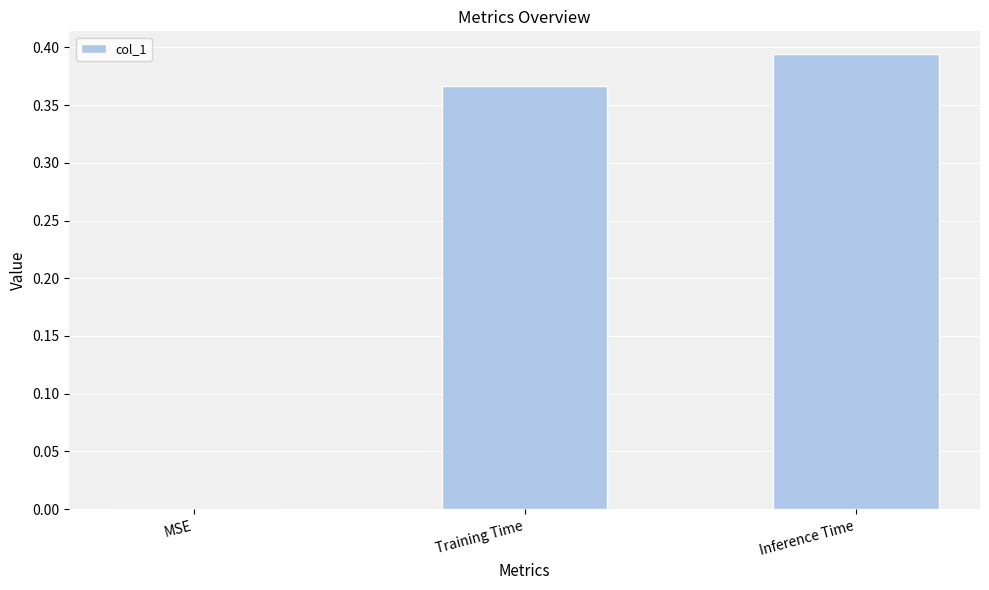

Is it true that the value at Inference Time is 0.7?

False